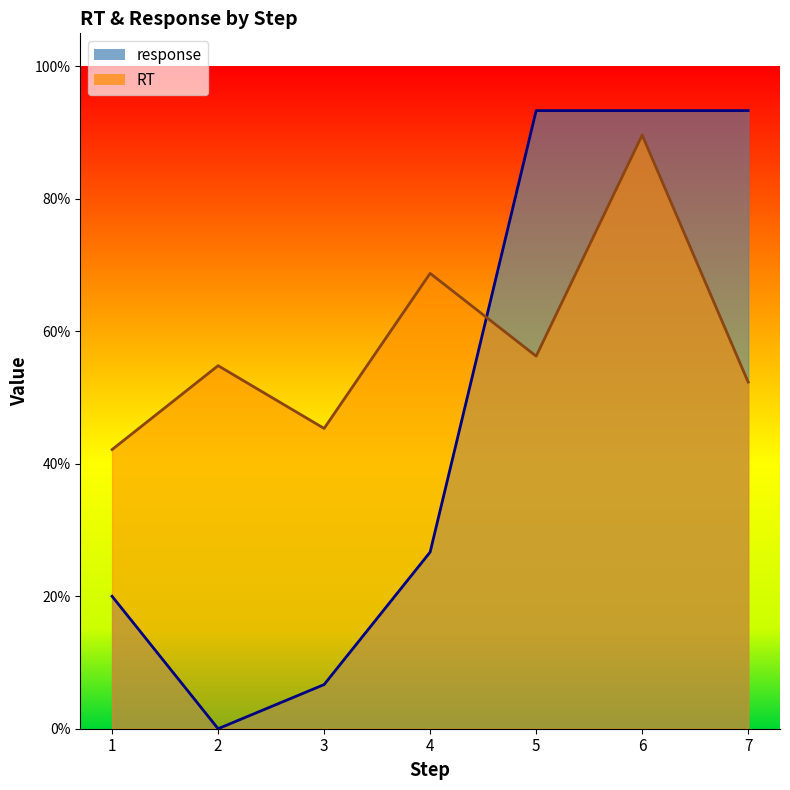

The RT series shows 0.5 at 2. True or false?

True